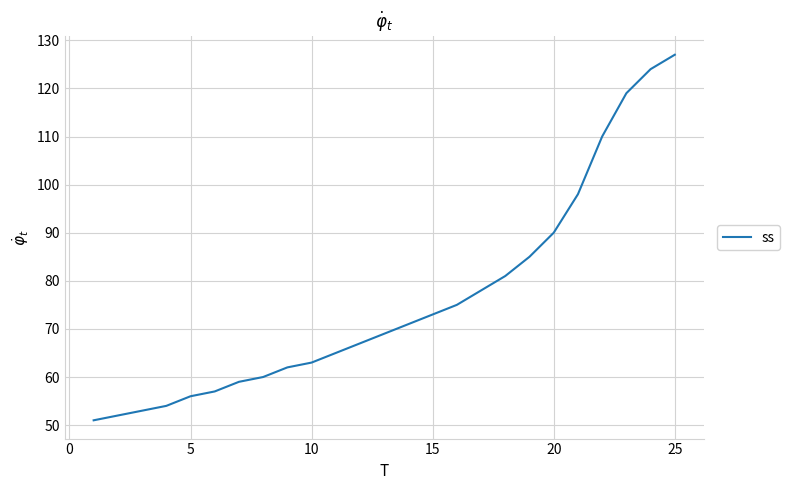

What is the difference between the maximum and minimum values?

76